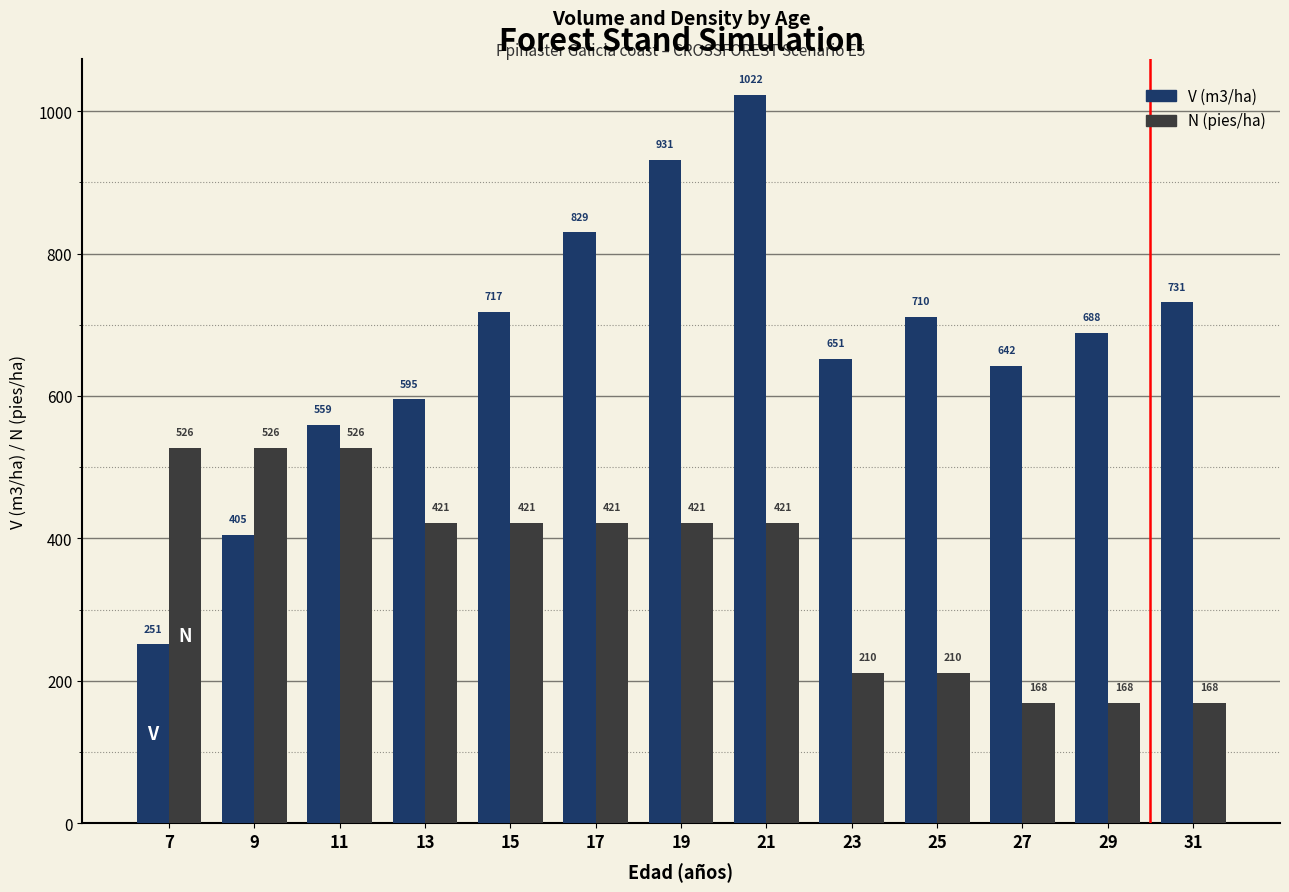

What is the total value across all series at 9?

932.1